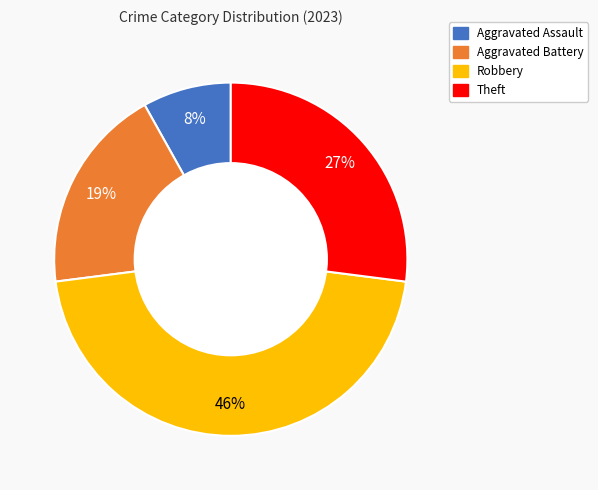

To the nearest percent, what percentage of the pie is Aggravated Assault?

8%